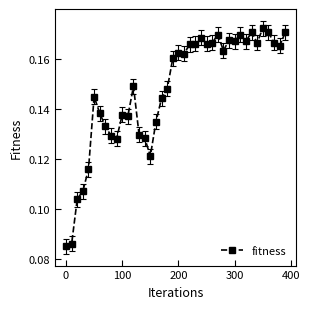

What is the sum of all values?

5.9